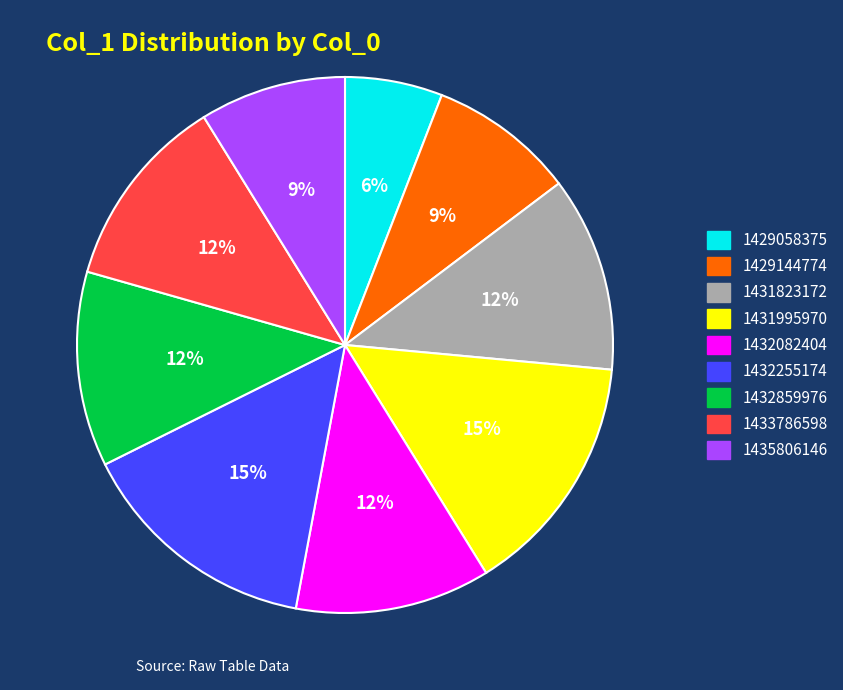

Count the number of slices in the pie.

9